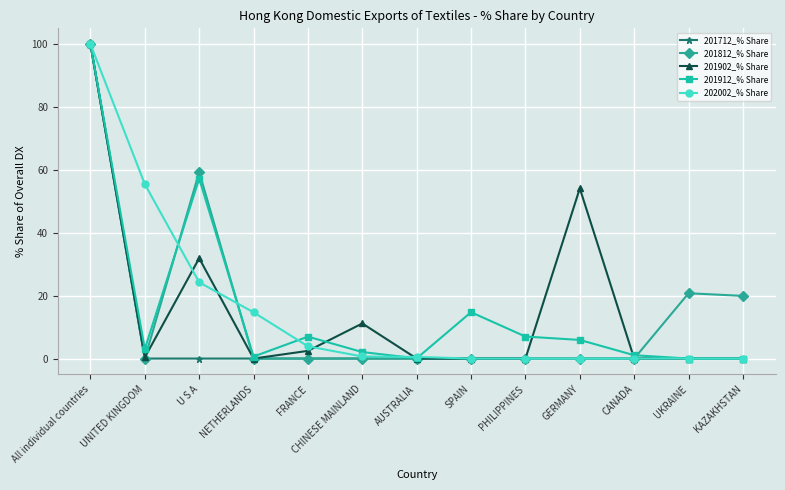

Read the 202002_% Share value at NETHERLANDS.

14.7